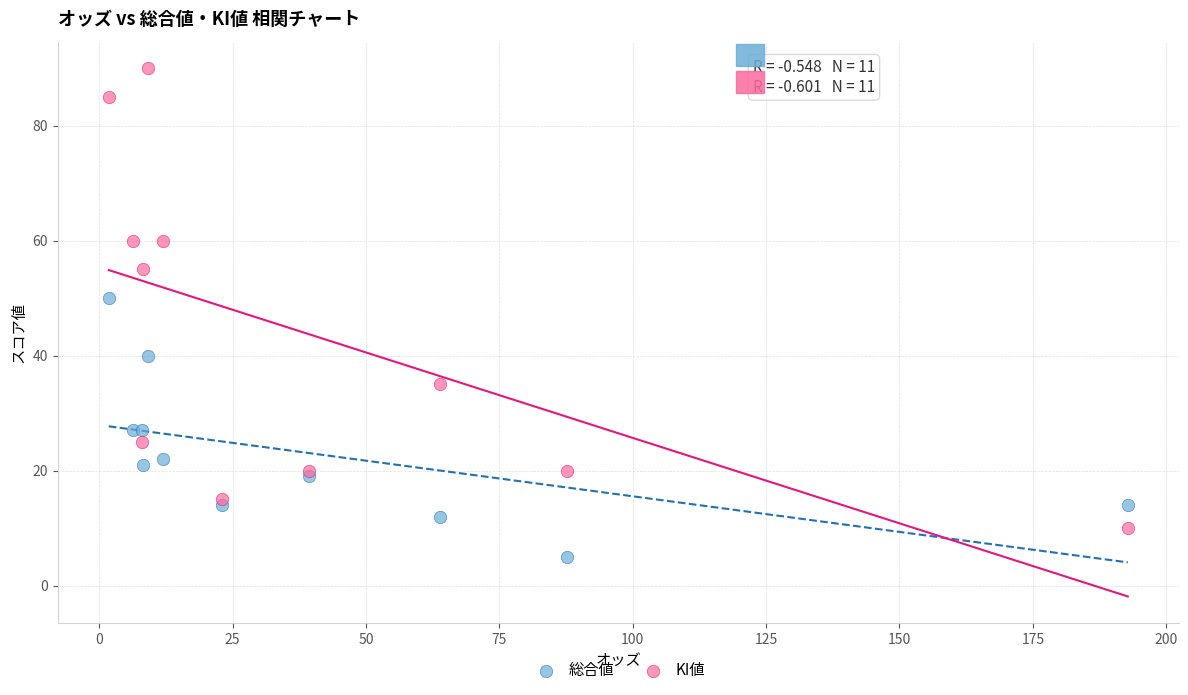

Which series contains the lowest Y value?

総合値